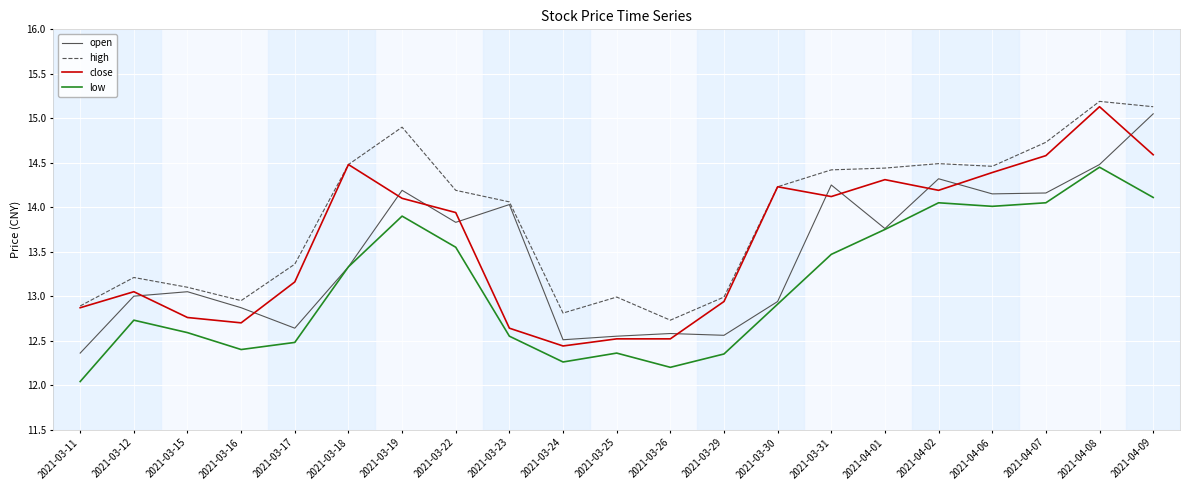

Is the value of close at 2021-04-08 greater than the value of high at 2021-04-07?

Yes